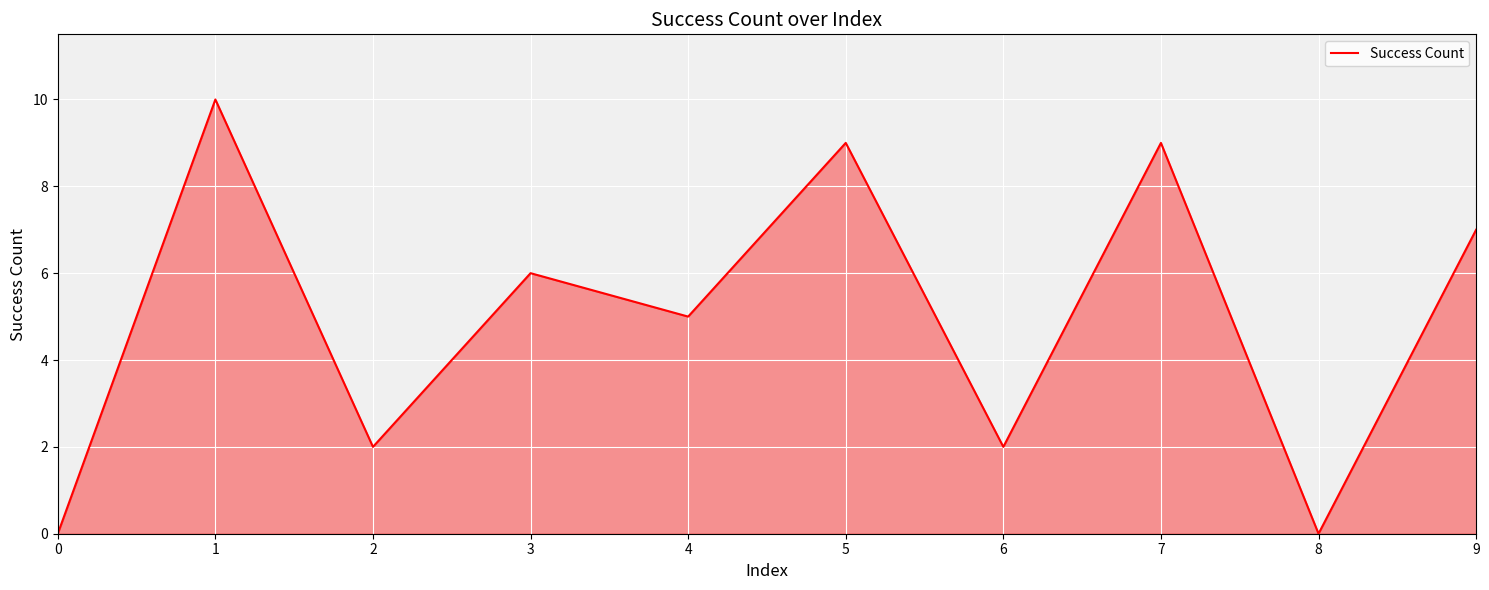

Which has a higher value, 5 or 8?

5